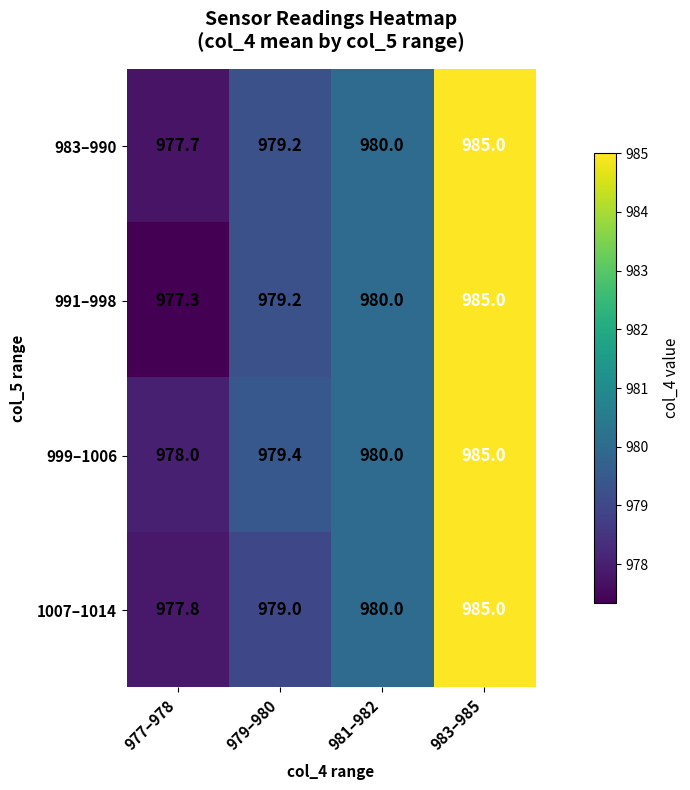

Where is 991–998 nearest to the value 981?

981–982